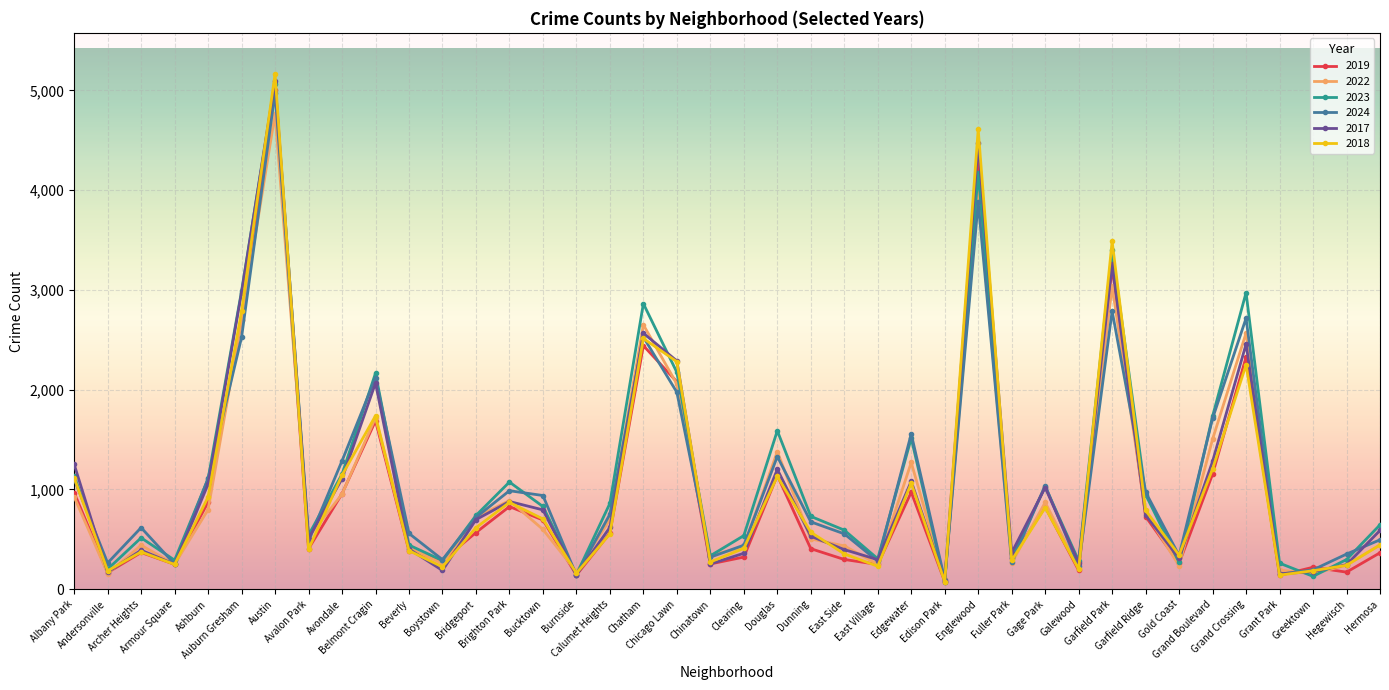

What are all the series names shown in the legend?

2019, 2022, 2023, 2024, 2017, 2018